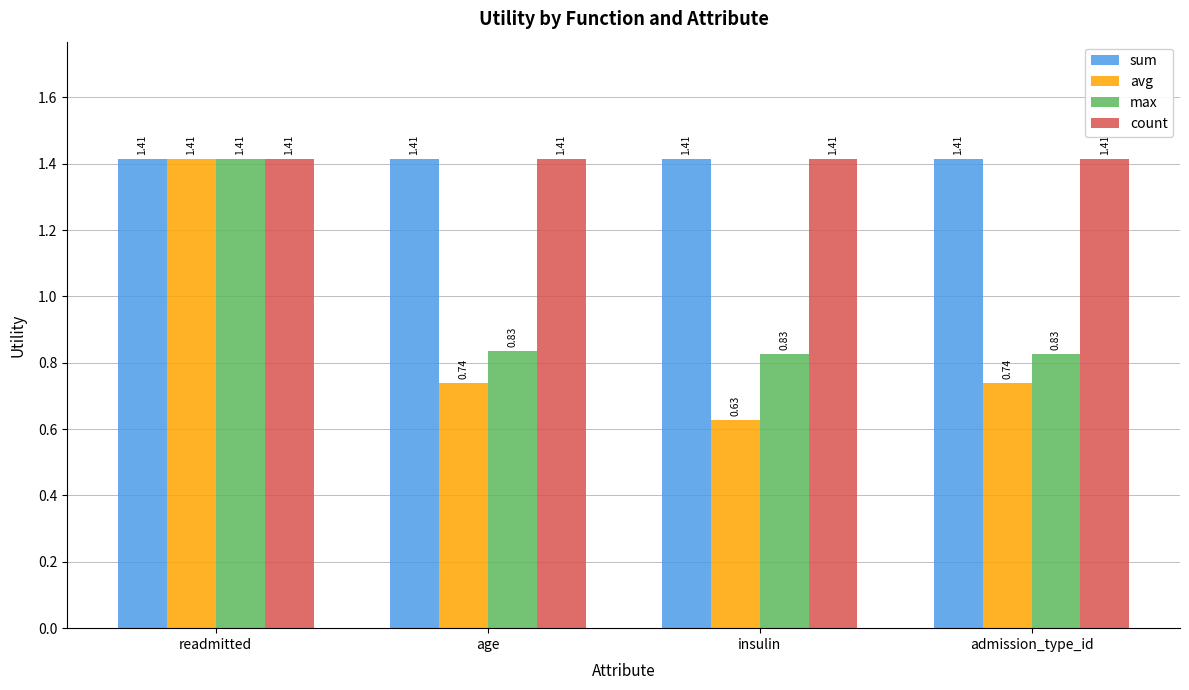

Which series changed the most between readmitted and admission_type_id?

avg